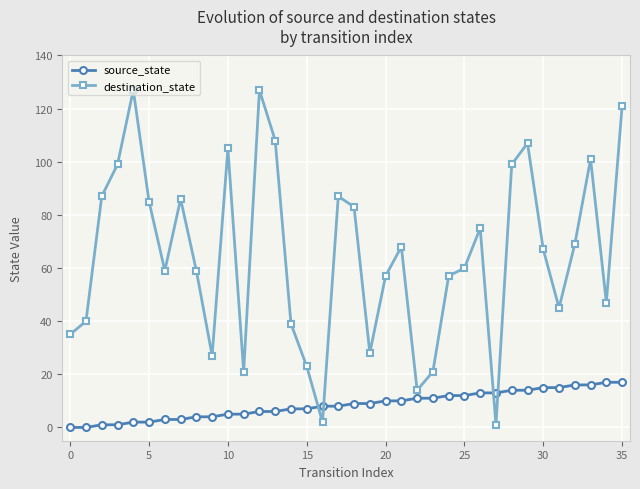

Which series has the largest total across all categories?

destination_state